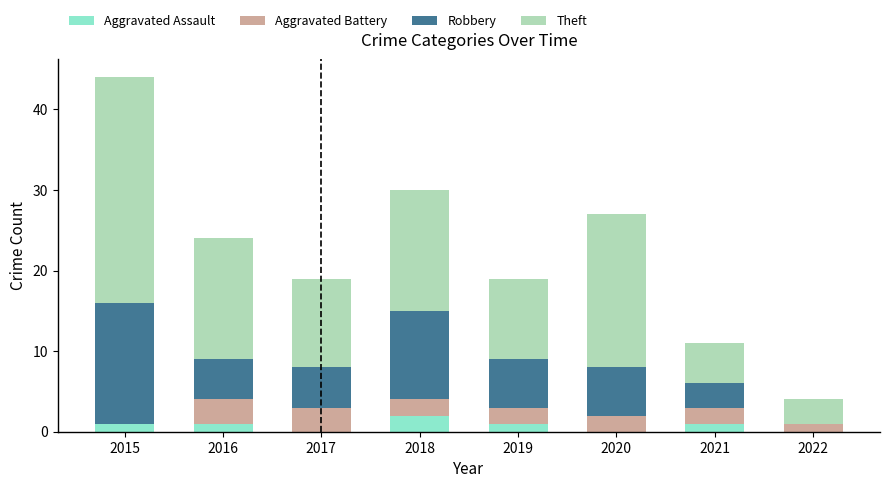

At which category is the sum across all series the highest?

2015